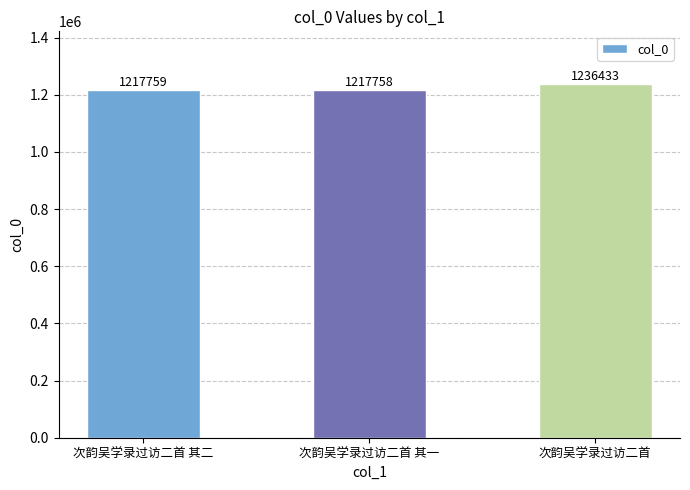

The value at 次韵吴学录过访二首 其二 is 1217759. True or false?

True